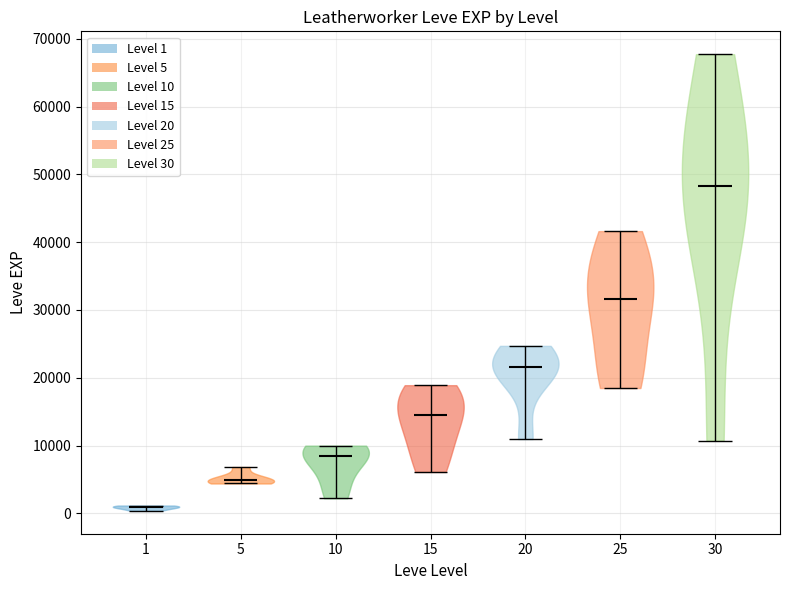

Reading left to right, read every violin against the y-axis: where its median line is, and the lowest and highest points it reaches. The values are not printed on the chart, so give them approximately, as read against the axis.

1: median line 1000, lowest point 0, highest point 1000
5: median line 5000, lowest point 4000, highest point 7000
10: median line 8000, lowest point 2000, highest point 10000
15: median line 15000, lowest point 6000, highest point 19000
20: median line 22000, lowest point 11000, highest point 25000
25: median line 32000, lowest point 18000, highest point 42000
30: median line 48000, lowest point 11000, highest point 68000